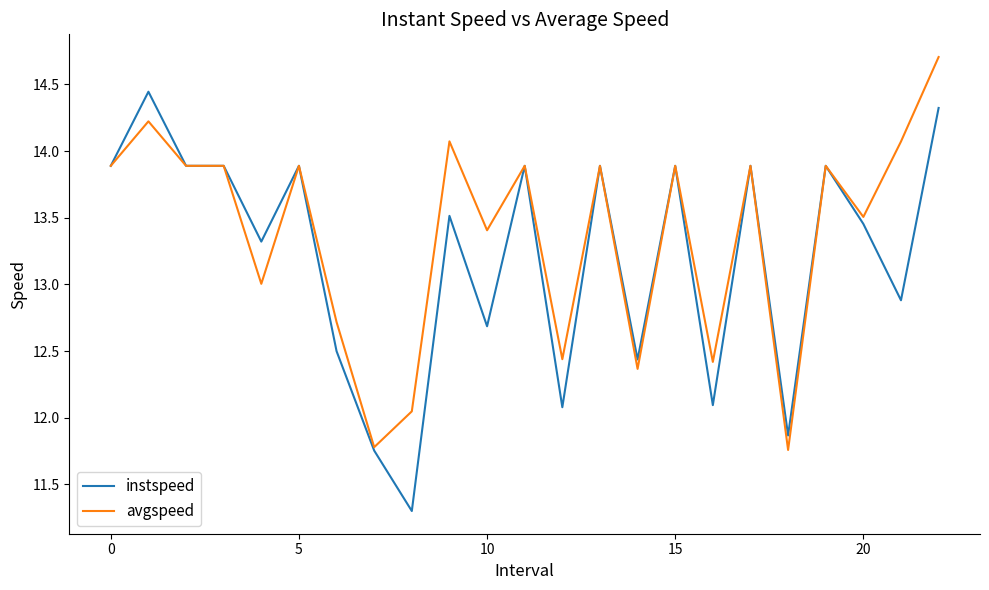

Rank the series by their average value, from highest to lowest.

avgspeed, instspeed